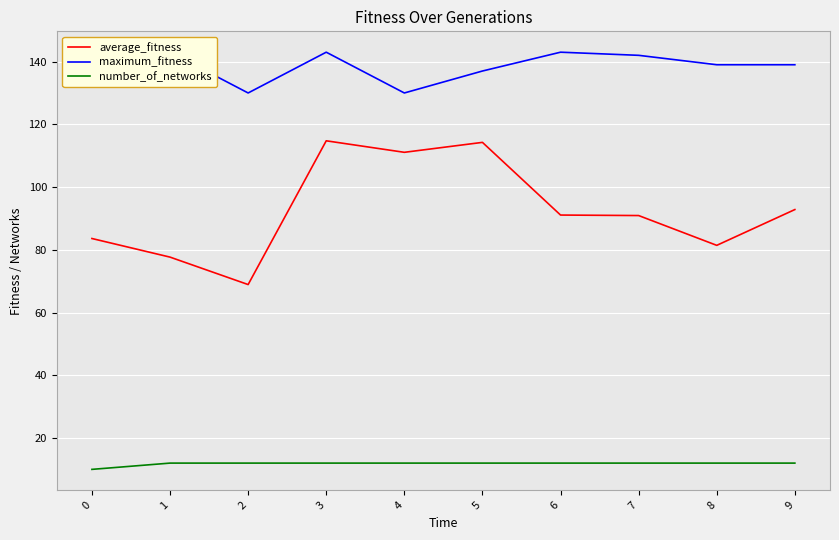

What is the highest value of the average_fitness series?

114.8